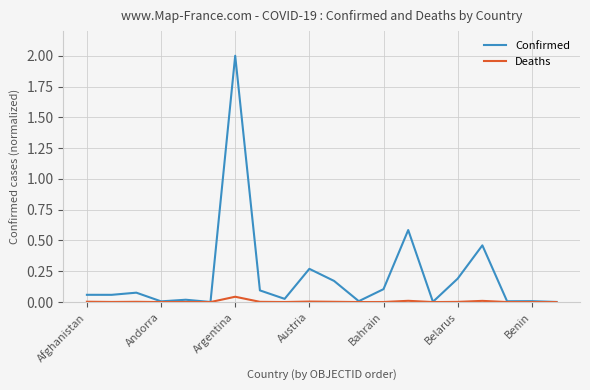

Which series has the largest total across all categories?

Confirmed